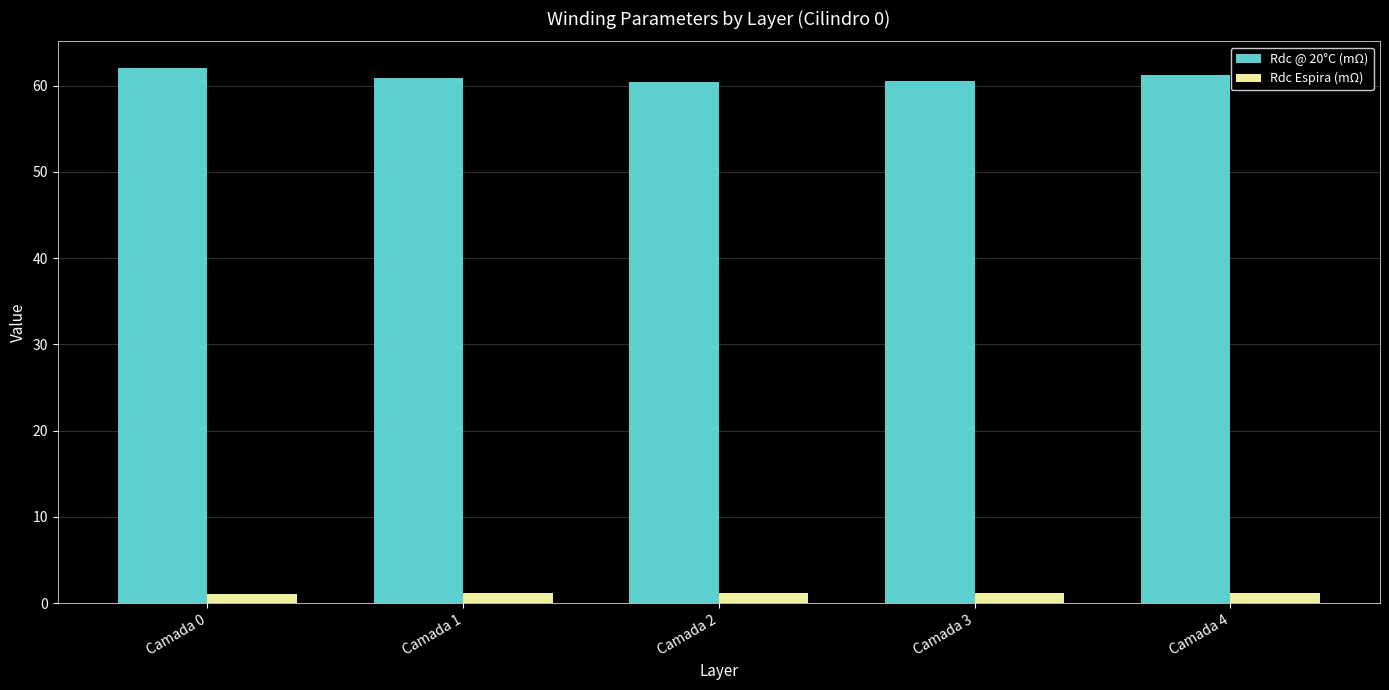

Count the number of categories in the chart.

5